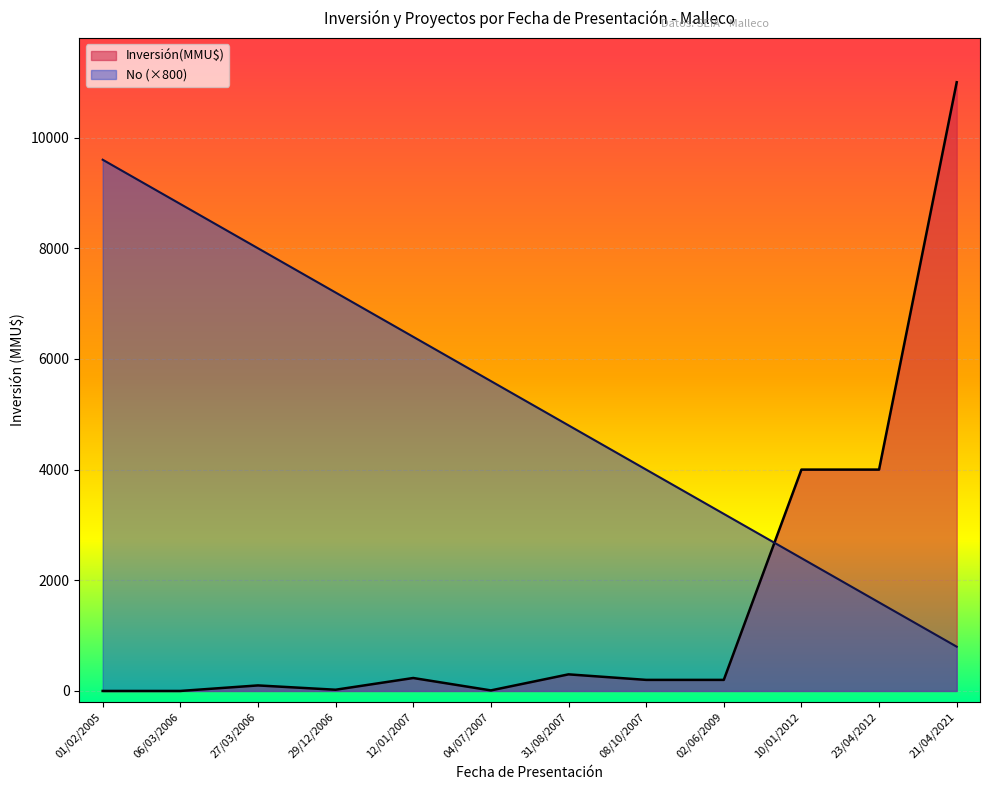

What is the sum of the No values at 12/01/2007 and 04/07/2007?

12000